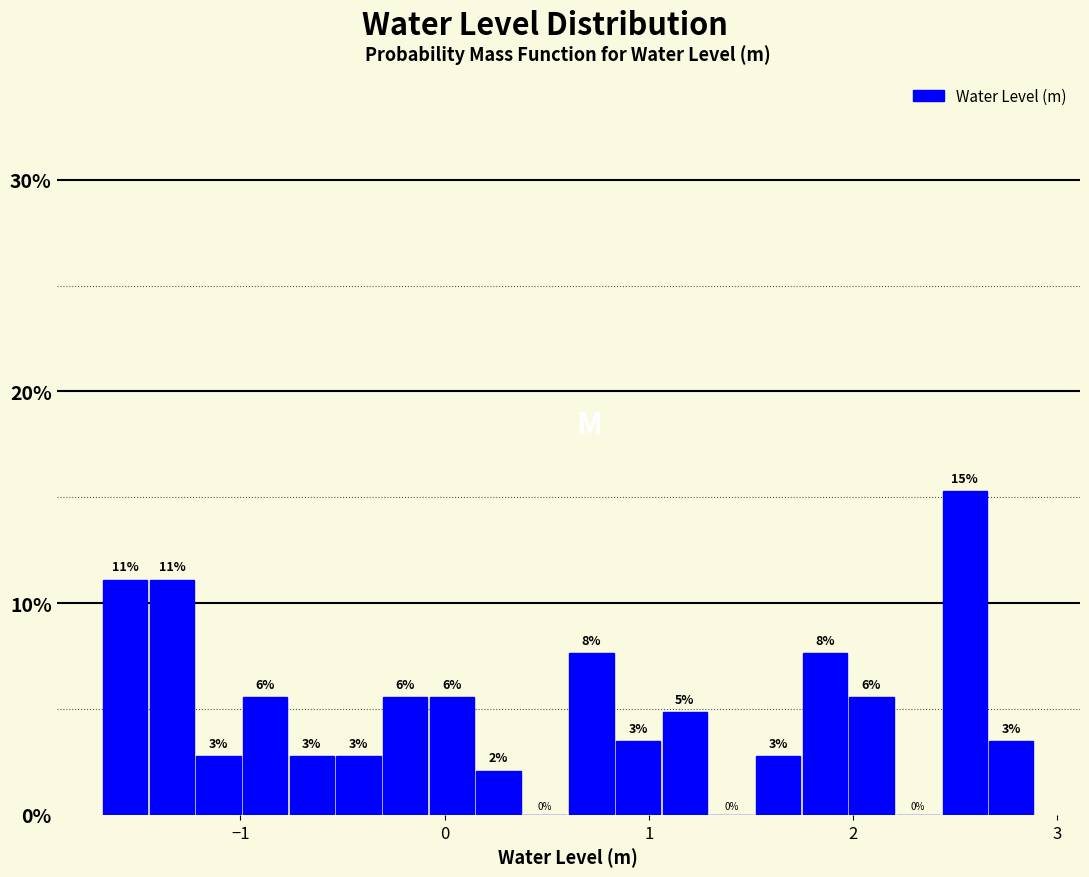

Around what value on the x-axis is the tallest bar? Give the approximate position of its centre, as read against the axis.

2.5